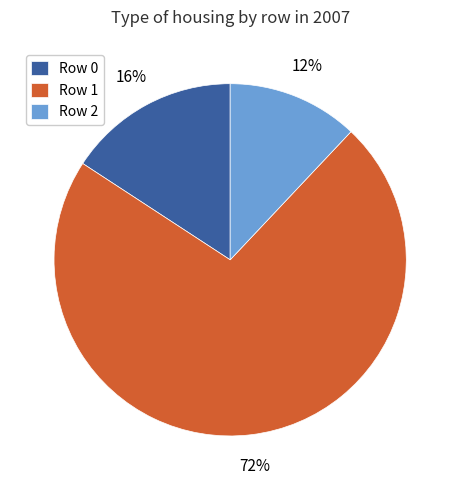

Combined, do Row 1 and Row 0 account for over 50%?

Yes